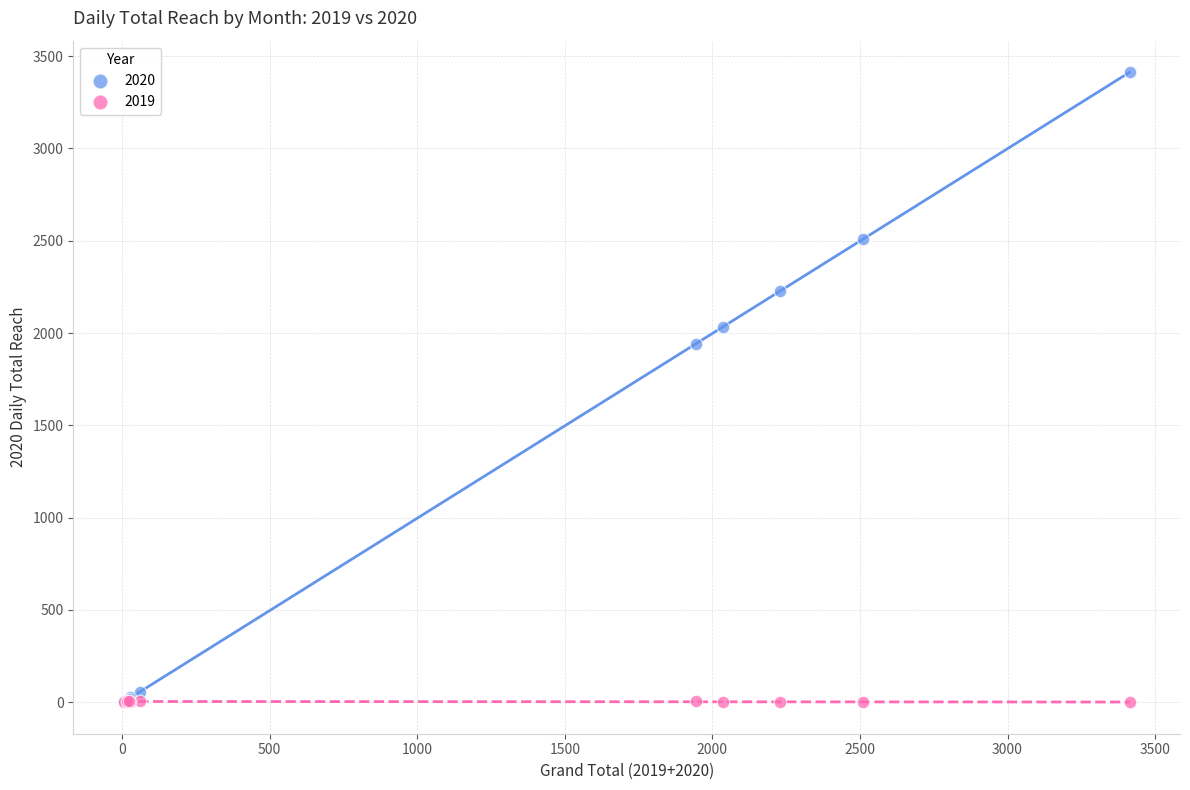

Across all series, what Y value is closest to 1706?

1941